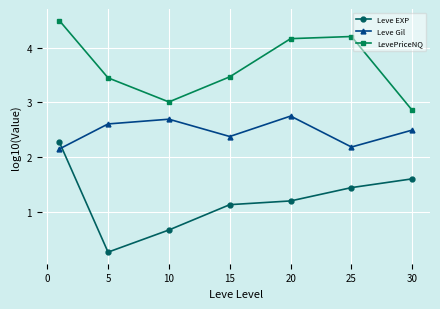

In Leve Gil, how many points are lower than both neighbors (excluding endpoints)?

2